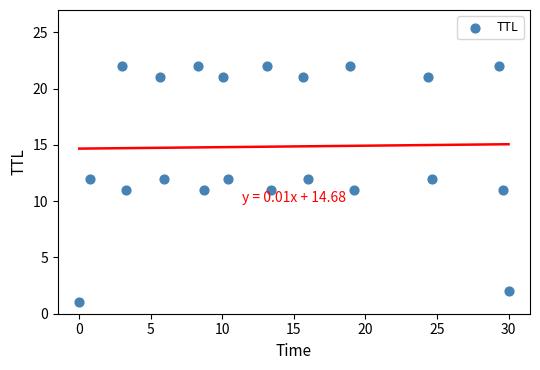

What is the range of Y values (max minus min)?

21